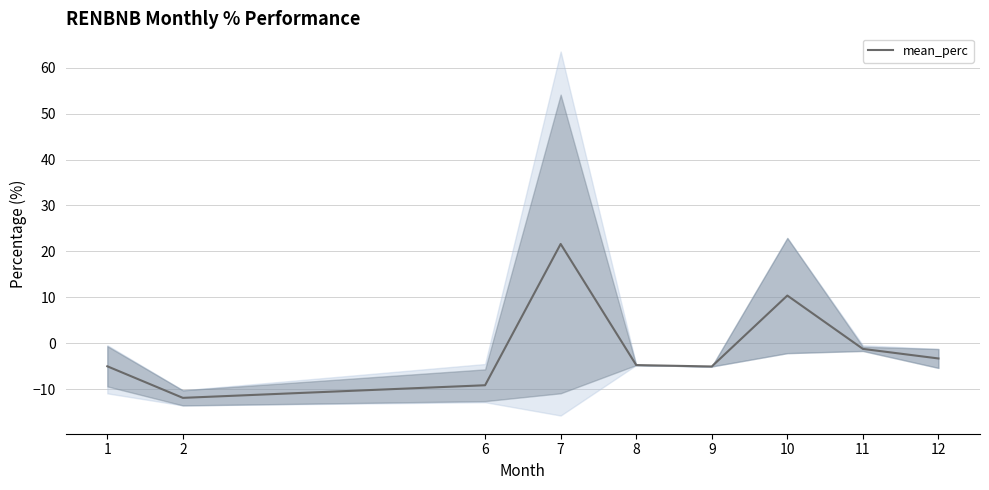

What is the approximate value at 11?

-1.2